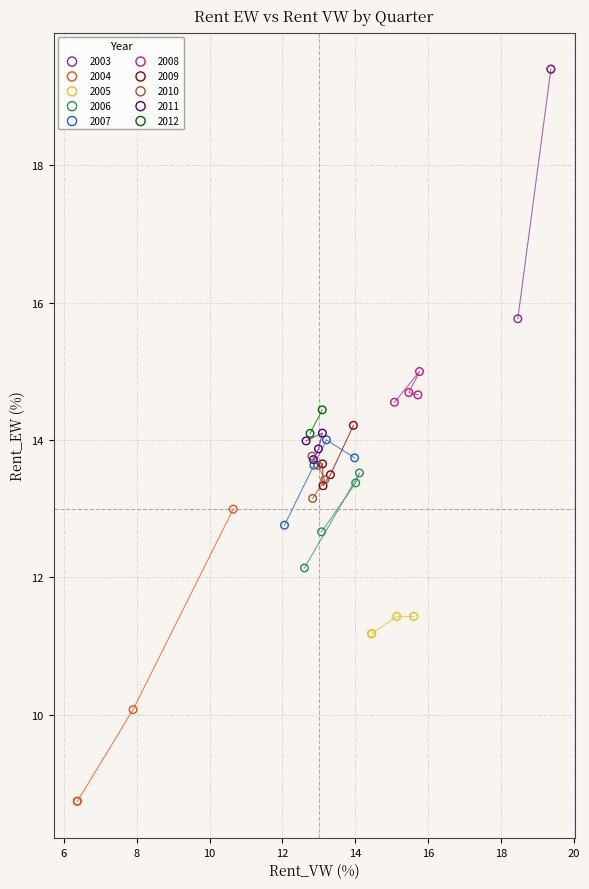

What are all the series names shown in the legend?

2003, 2004, 2005, 2006, 2007, 2008, 2009, 2010, 2011, 2012